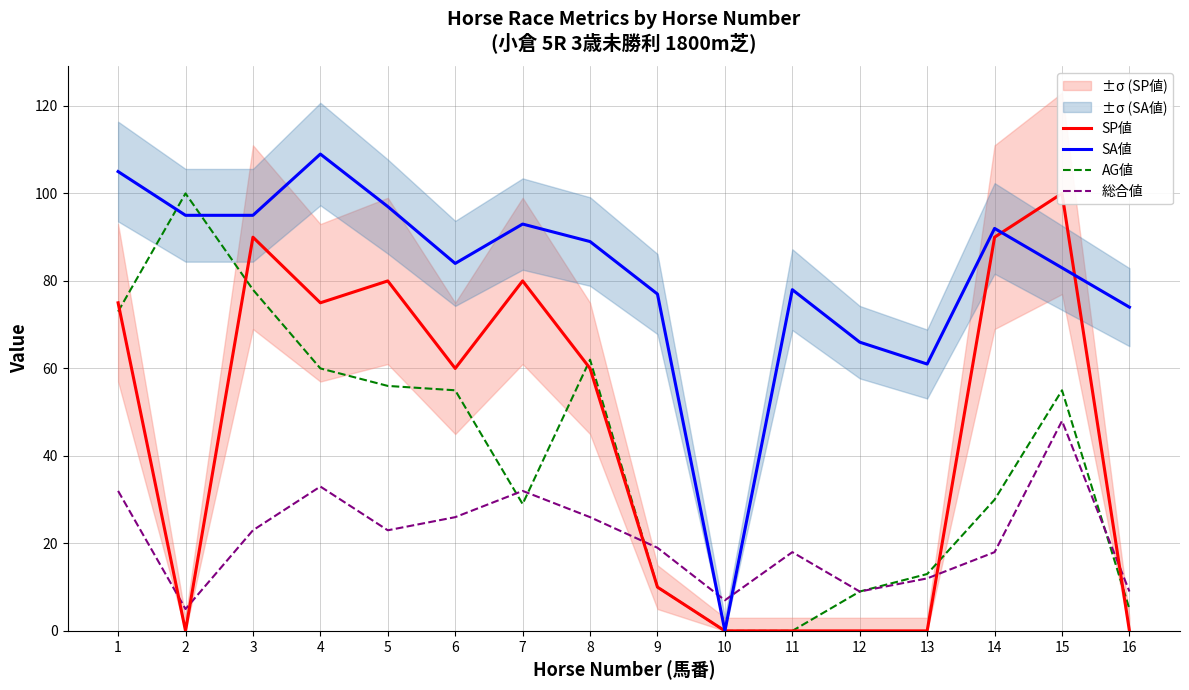

What is the minimum value for 総合値?

5